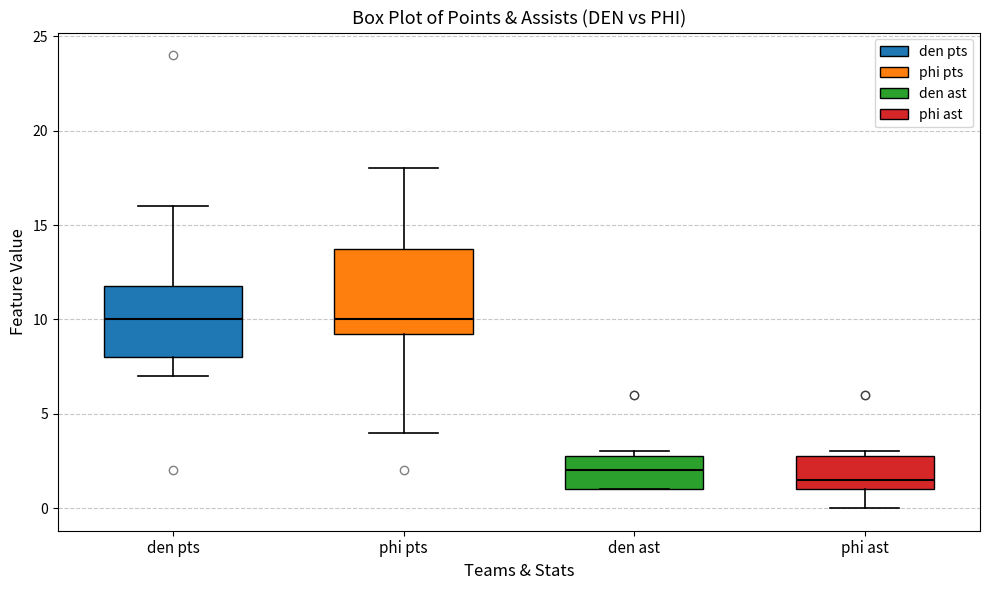

Which box is the tallest, from its lower edge to its upper edge?

phi pts